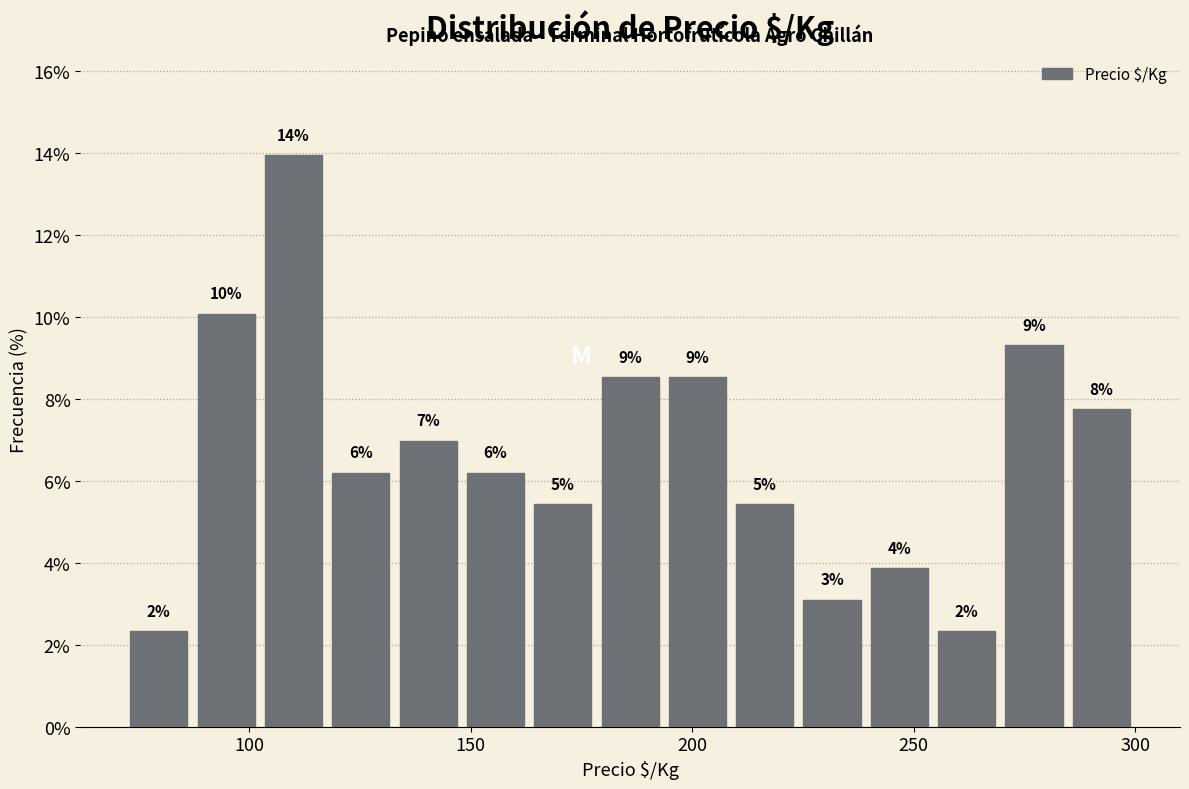

Read against the x-axis, roughly where is the centre of the tallest bar?

110